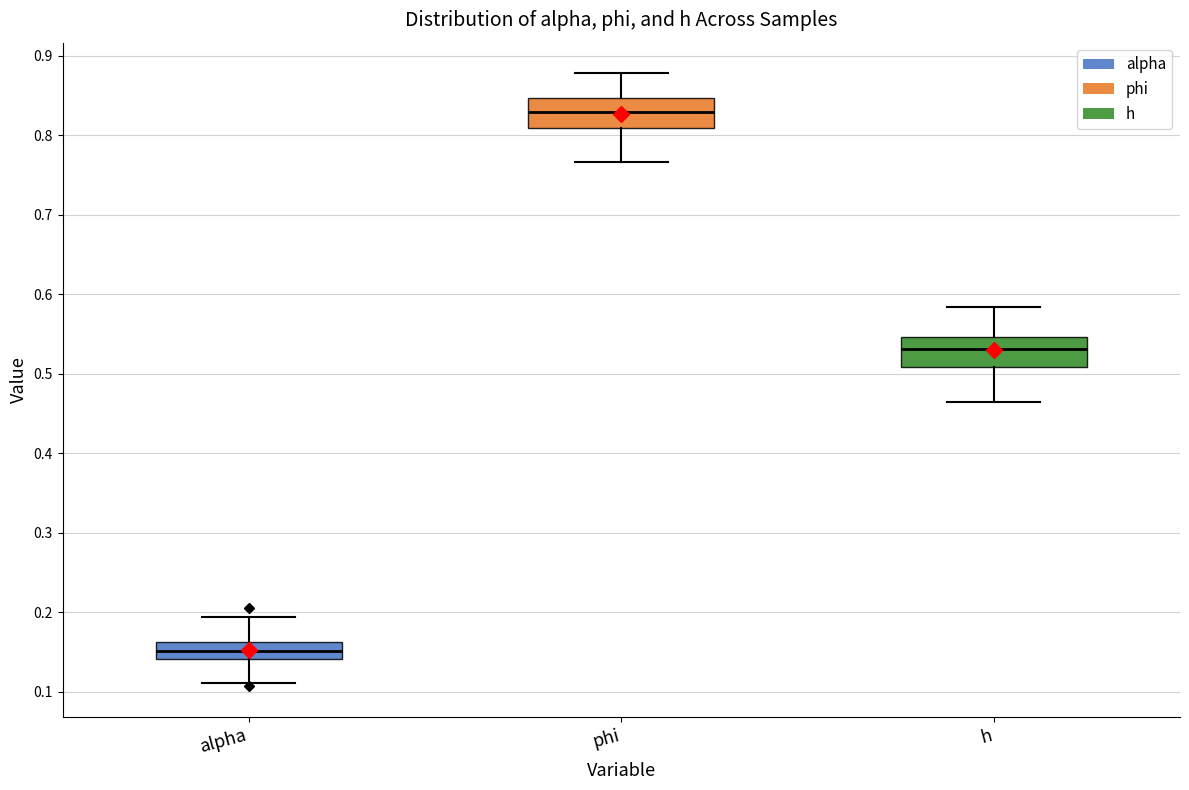

Reading left to right, read every box against the y-axis: the position of its median line, the range the box covers, and the ends of its whiskers. The values are not printed on the chart, so give them approximately, as read against the axis.

alpha: median 0.15, box 0.14 to 0.16, whiskers 0.11 to 0.19
phi: median 0.83, box 0.81 to 0.85, whiskers 0.77 to 0.88
h: median 0.53, box 0.51 to 0.55, whiskers 0.46 to 0.58